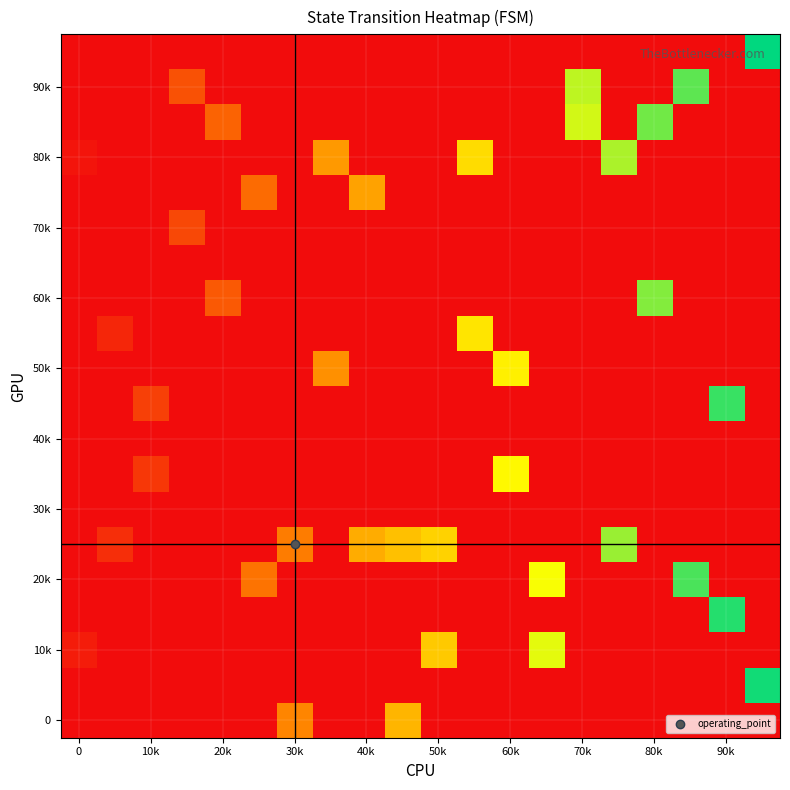

At how many categories does at least one series exceed 31?

5